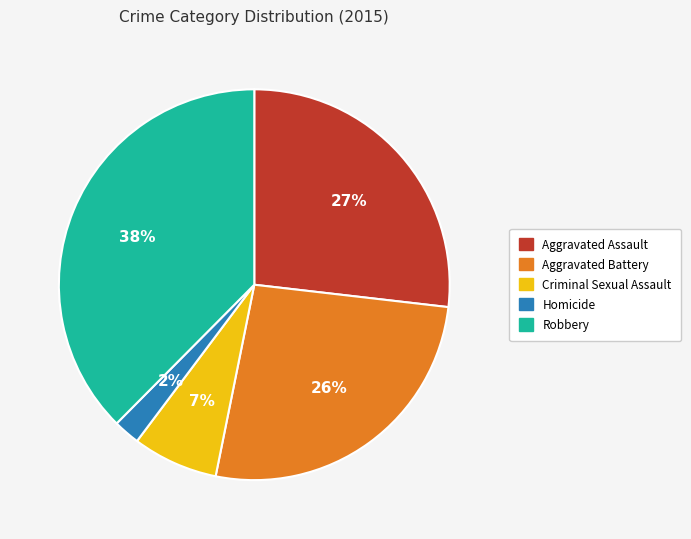

Combined, do Criminal Sexual Assault and Aggravated Assault account for over 50%?

No